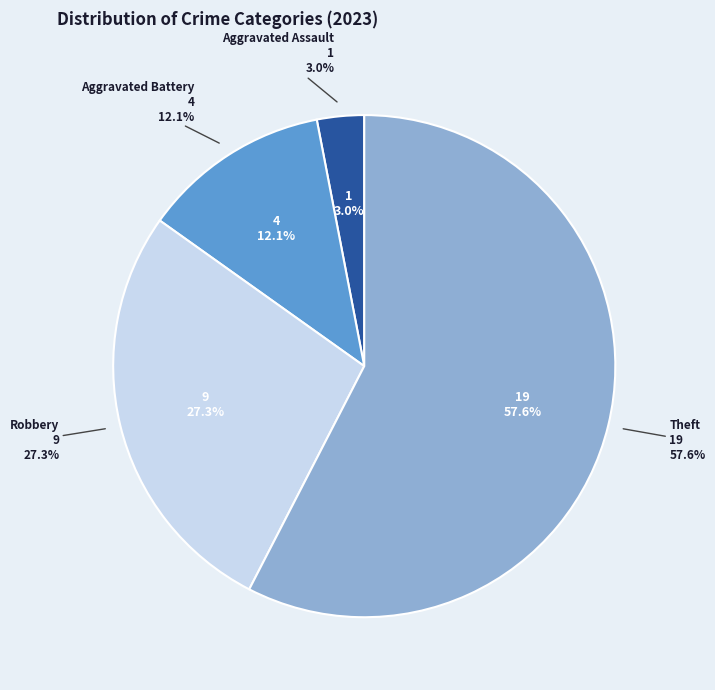

What is the largest slice in the pie chart?

Theft